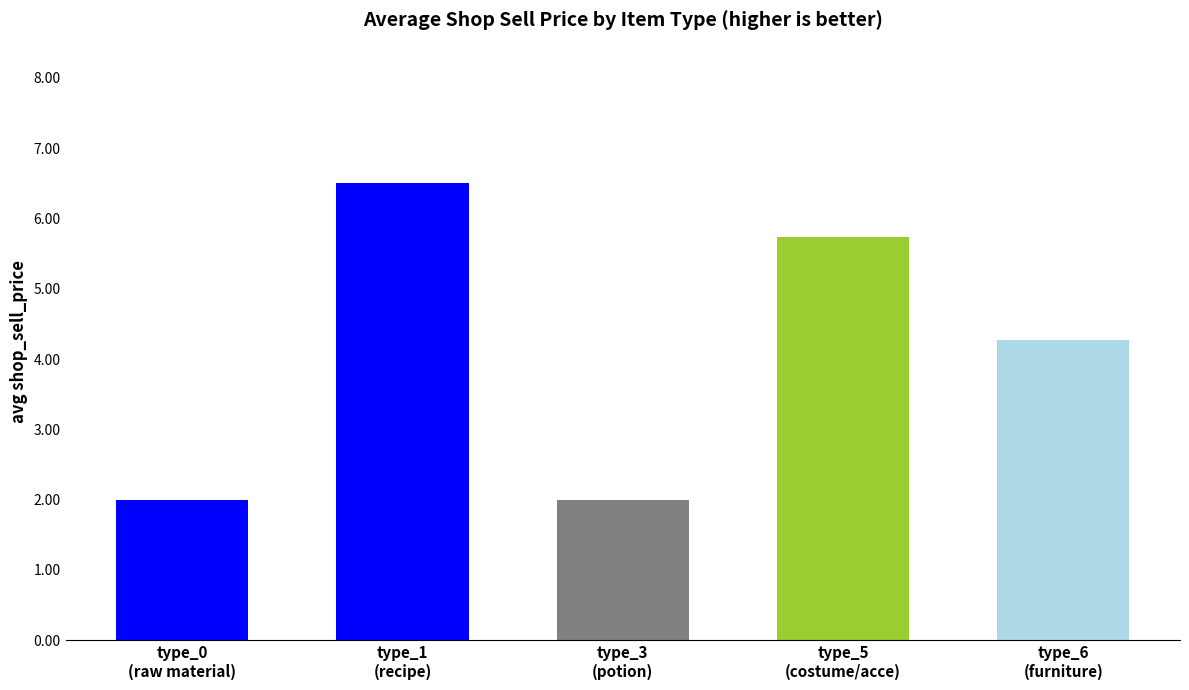

What is the maximum value shown in the chart?

6.5